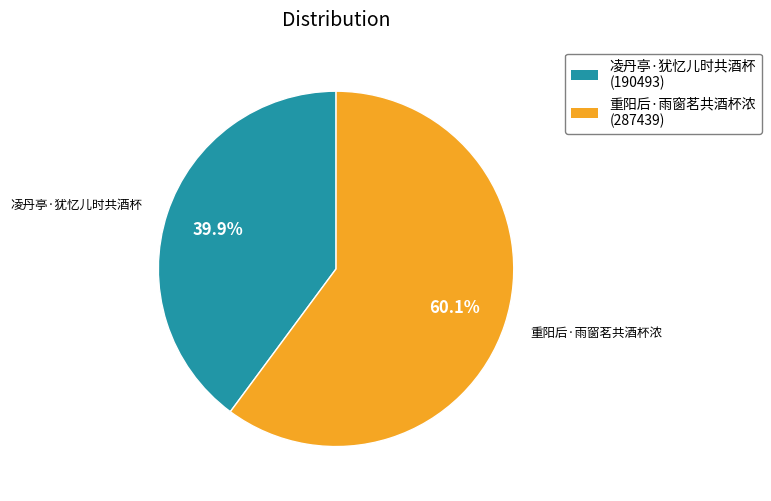

How many slices are in this pie chart?

2